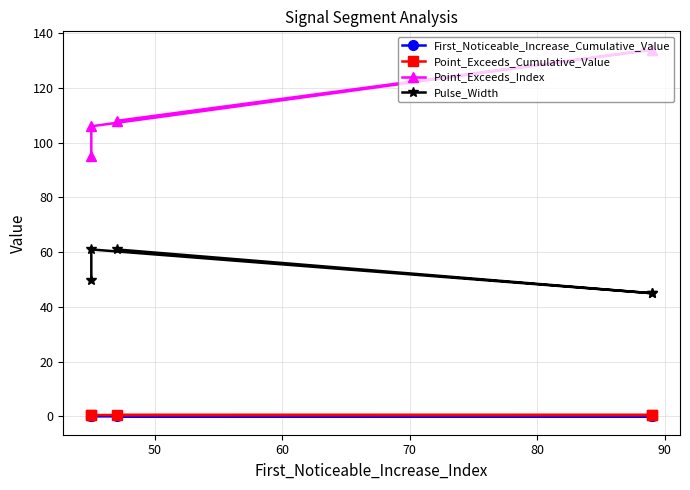

Does the chart have visible grid lines?

Yes